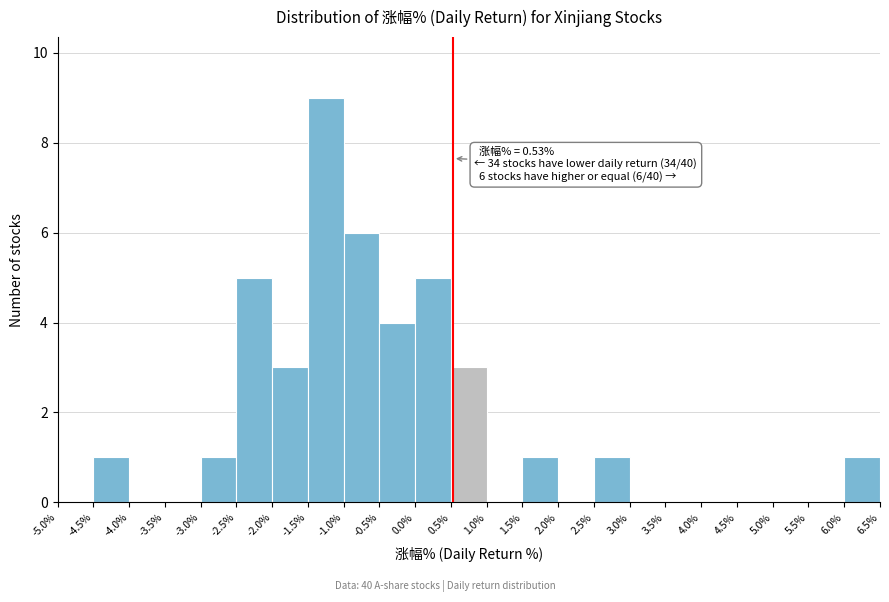

Which range on the x-axis has the tallest bar?

-1.5% to -1.0%